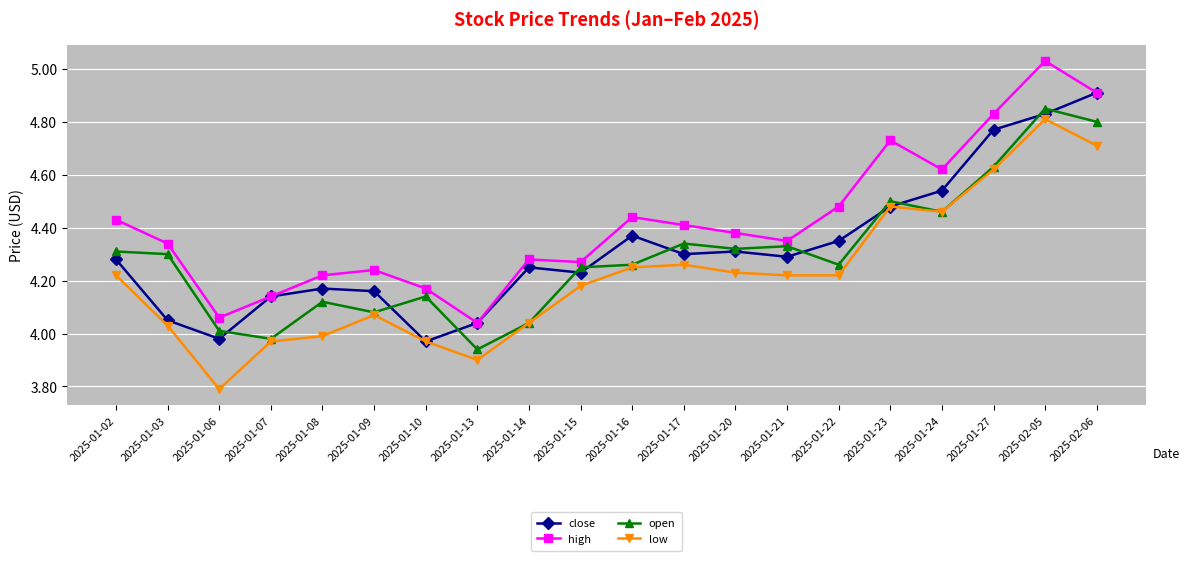

What is the spread (max minus min) of values at 2025-01-22?

0.3